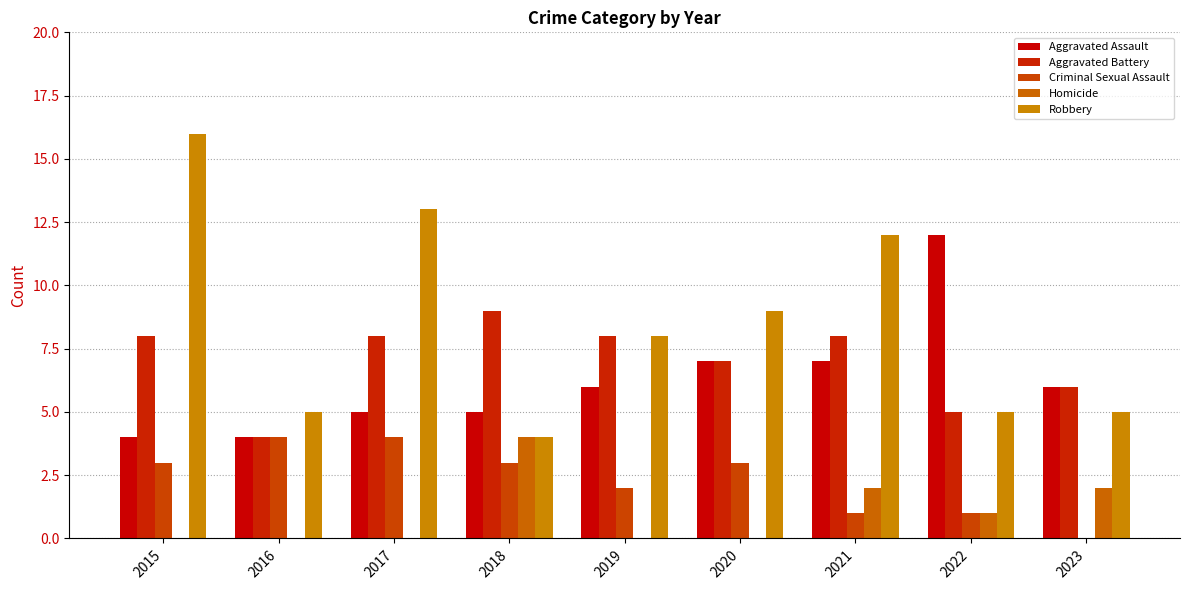

Reading right to left, transcribe all the data shown in this chart.

Aggravated Assault: 2023=6	2022=12	2021=7	2020=7	2019=6	2018=5	2017=5	2016=4	2015=4
Aggravated Battery: 2023=6	2022=5	2021=8	2020=7	2019=8	2018=9	2017=8	2016=4	2015=8
Criminal Sexual Assault: 2023=0	2022=1	2021=1	2020=3	2019=2	2018=3	2017=4	2016=4	2015=3
Homicide: 2023=2	2022=1	2021=2	2020=0	2019=0	2018=4	2017=0	2016=0	2015=0
Robbery: 2023=5	2022=5	2021=12	2020=9	2019=8	2018=4	2017=13	2016=5	2015=16